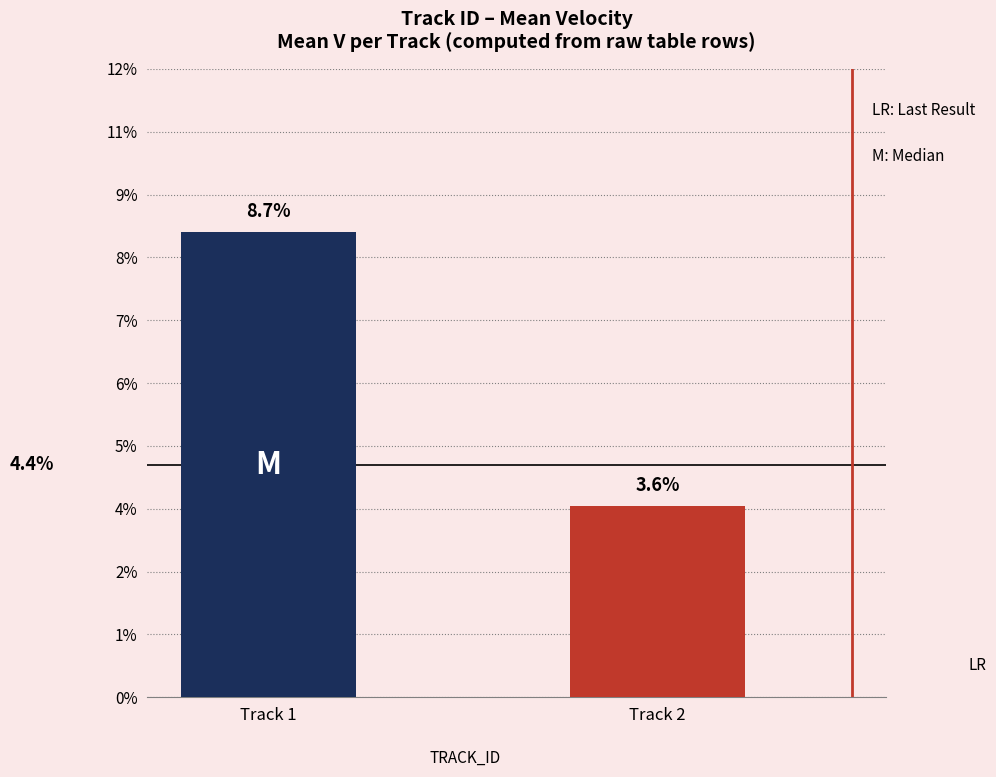

Reading right to left, list all the values displayed in this chart.

Track 2=0.0	Track 1=0.1